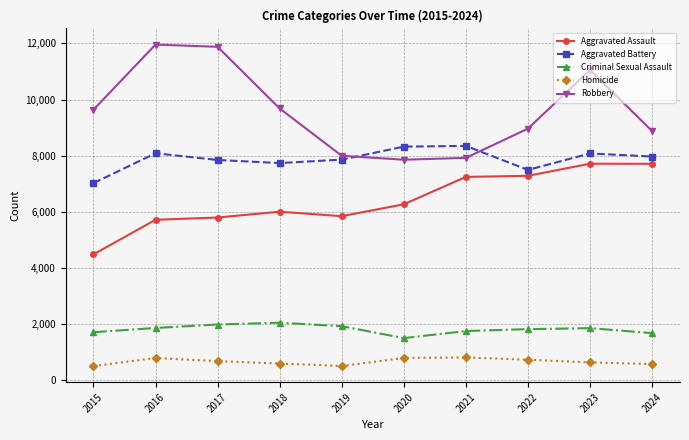

The value of Aggravated Assault at 2016 is 5713. True or false?

True